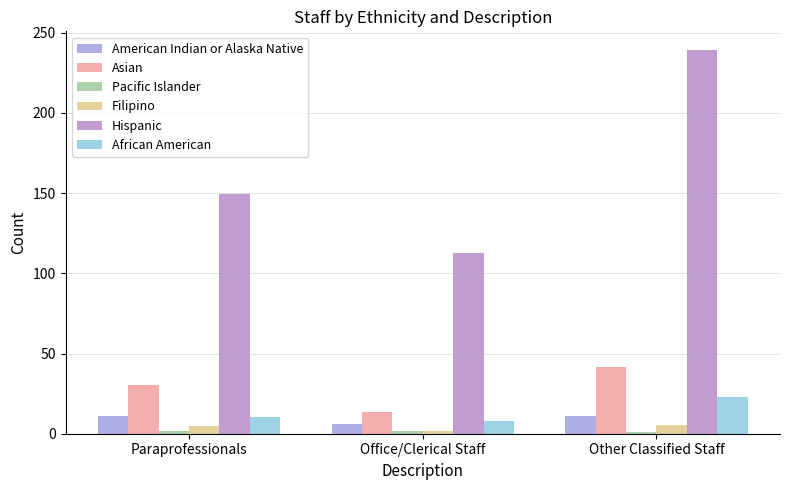

What is the maximum value shown in the chart?

238.9